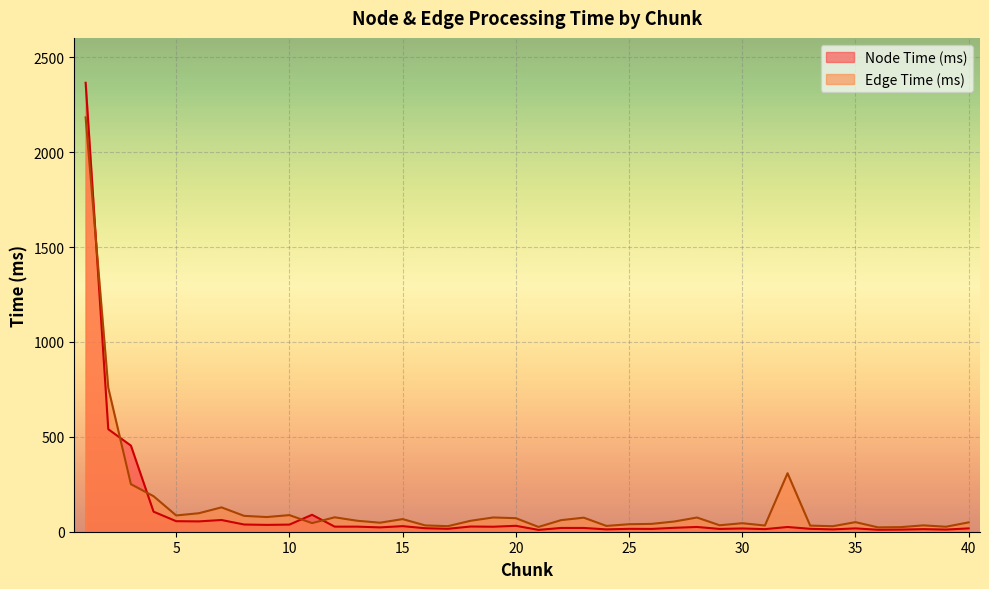

At which label does Edge Time (ms) first exceed 57?

1